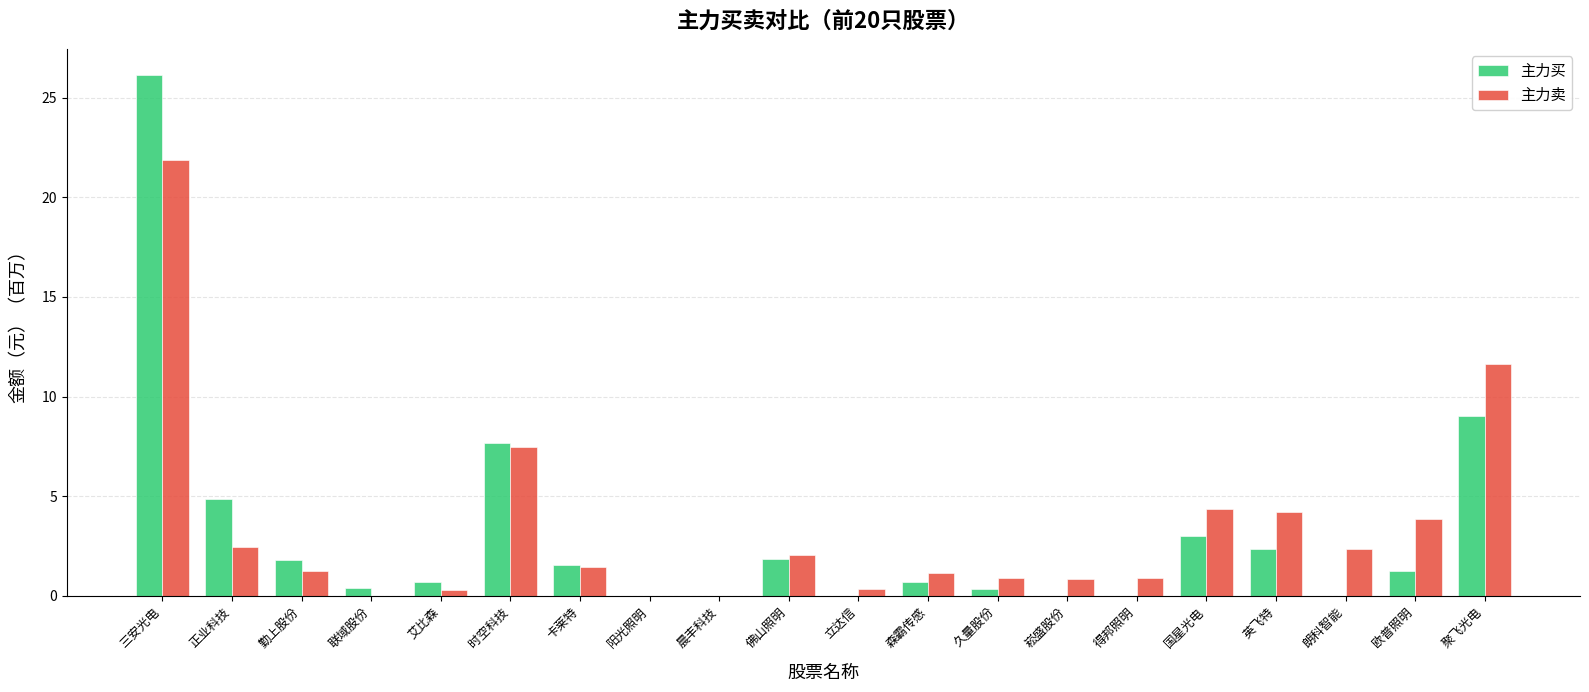

What is the sum of all 主力买 values?

61.6